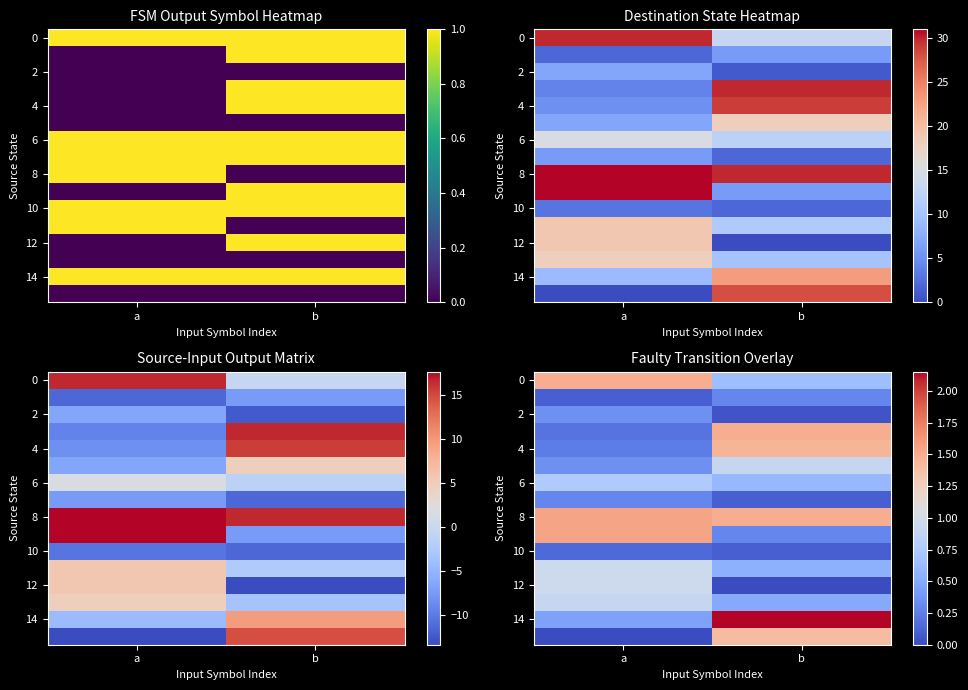

Count the number of data series in this chart.

16